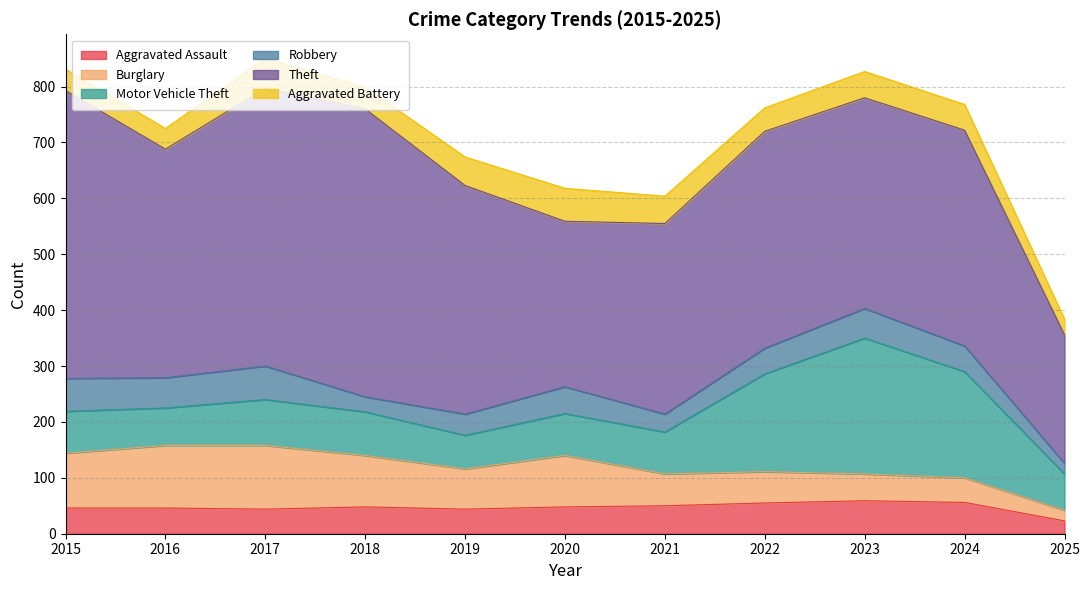

What is the difference between the highest and lowest values at 2017?

453